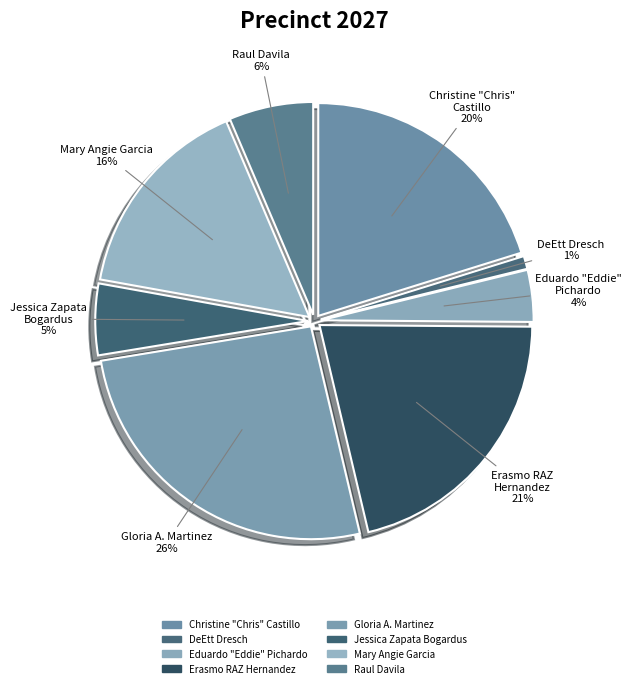

What is the total percentage of Jessica Zapata Bogardus and Raul Davila?

11.8%